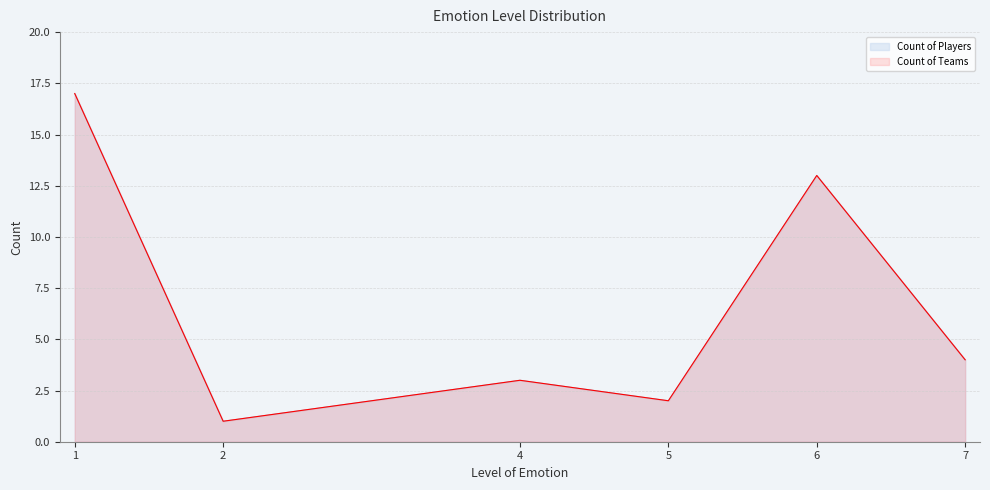

What are all the series names shown in the legend?

Count of Players, Count of Teams